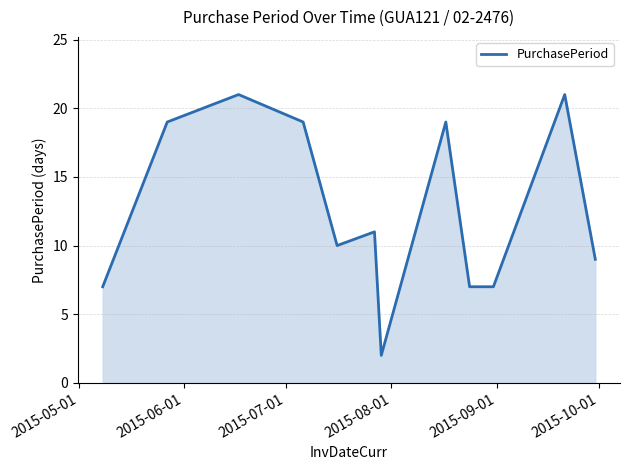

What is the difference between the maximum and minimum values?

19